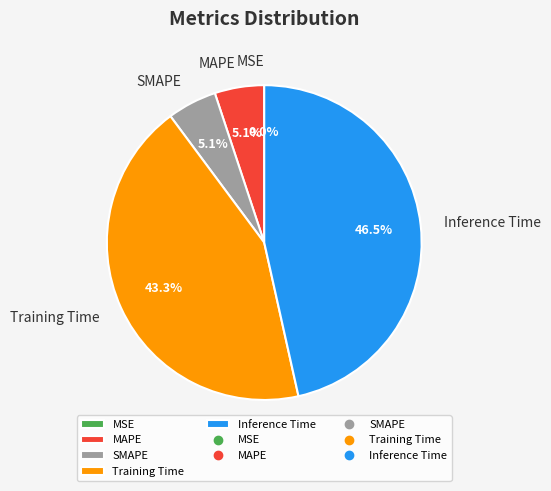

Combined, do SMAPE and Inference Time account for over 50%?

Yes